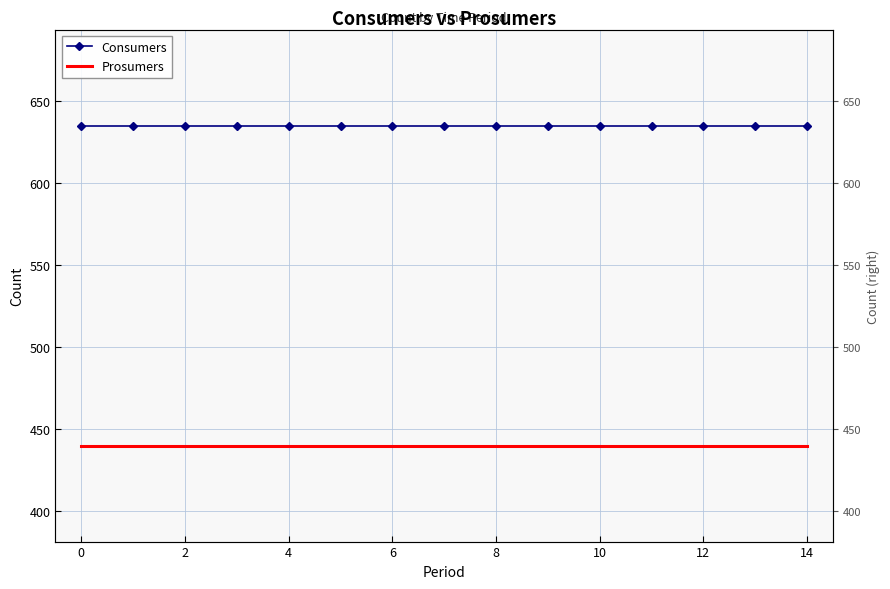

Rank the series by their maximum value, from highest to lowest.

Consumers, Prosumers